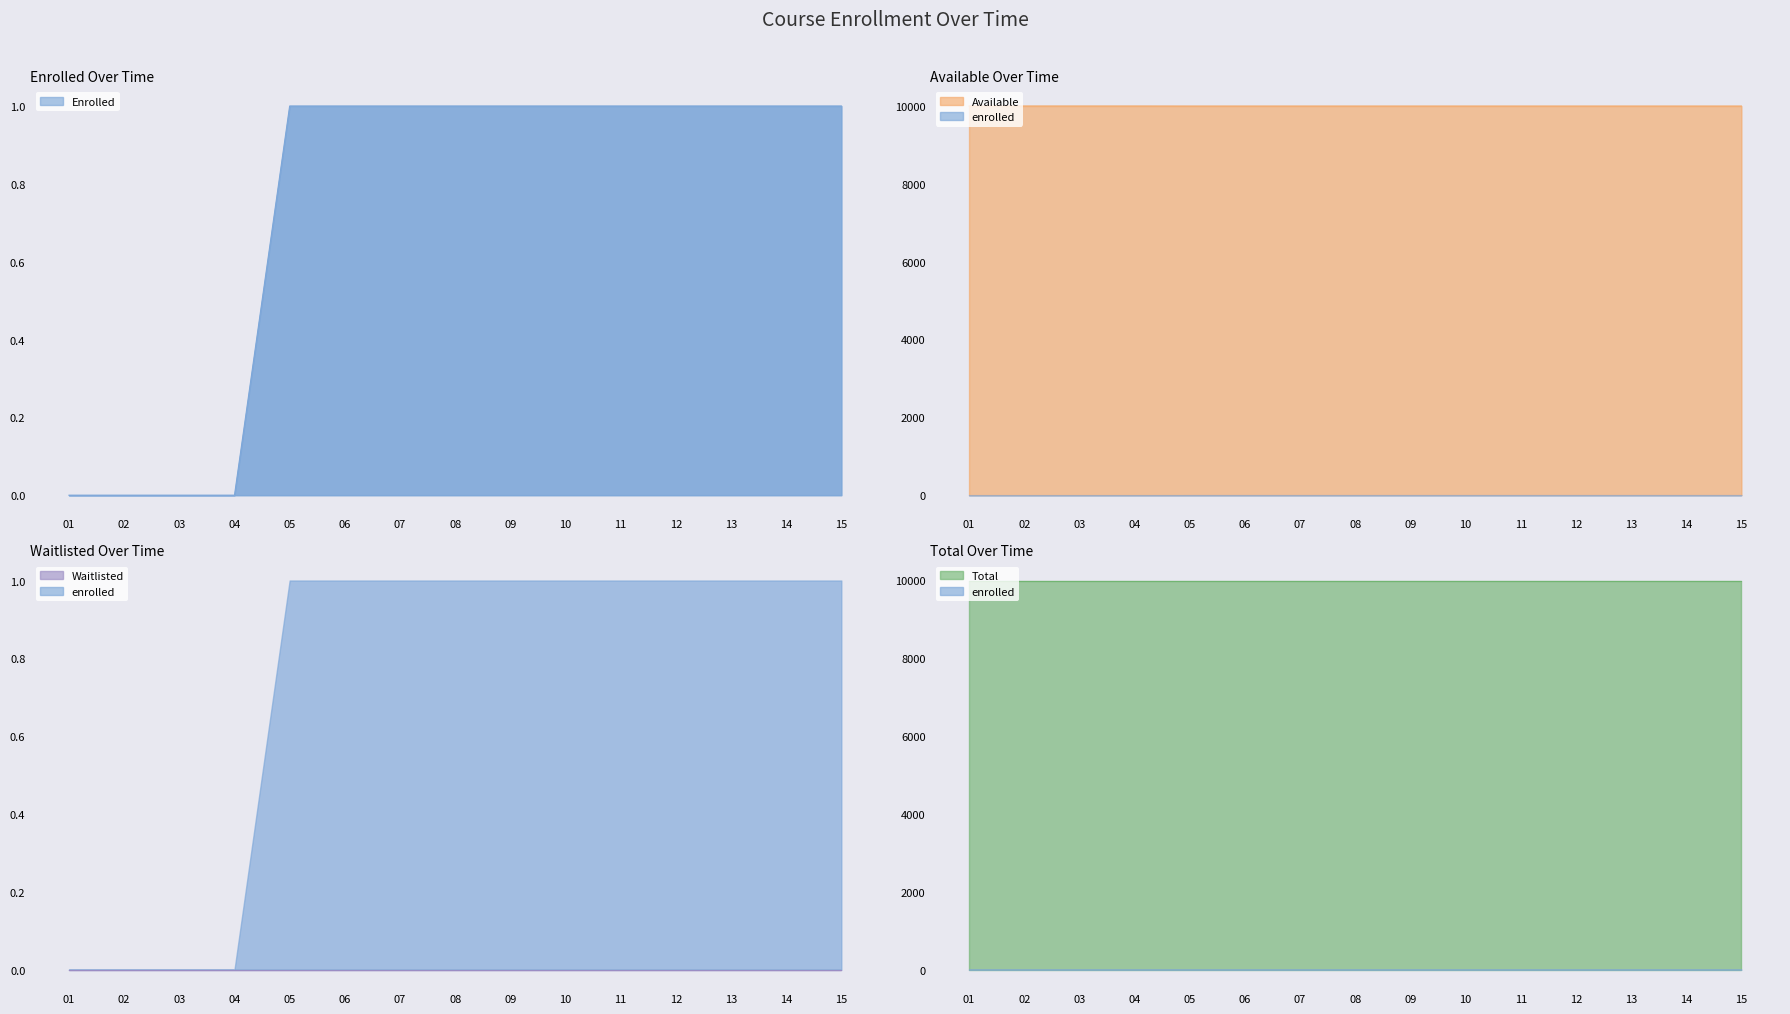

Which series has the widest spread of values?

enrolled